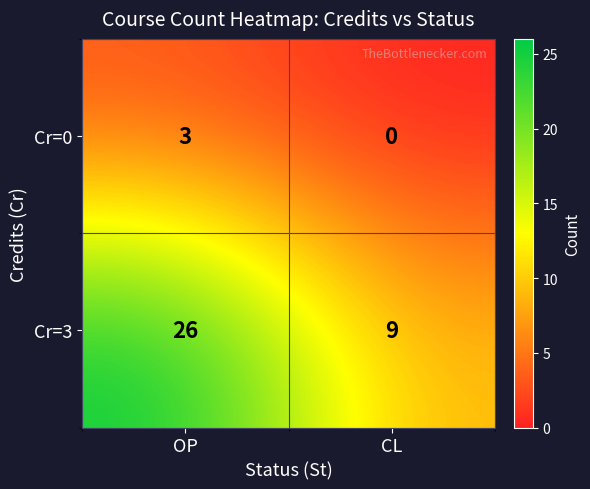

Rank the series at OP from lowest to highest value.

Cr=0, Cr=3